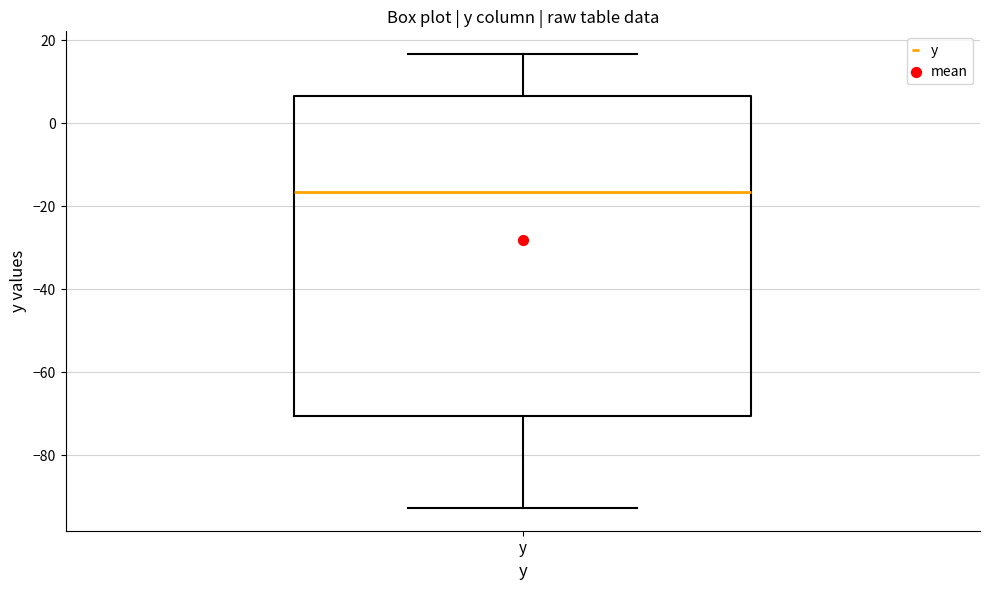

Transcribe this box plot: give where the median line is, the range the box spans, and where the two whiskers end, as read against the y-axis. The values are not printed on the chart, so give them approximately, as read against the axis.

median -16, box -70 to 6, whiskers -92 to 16